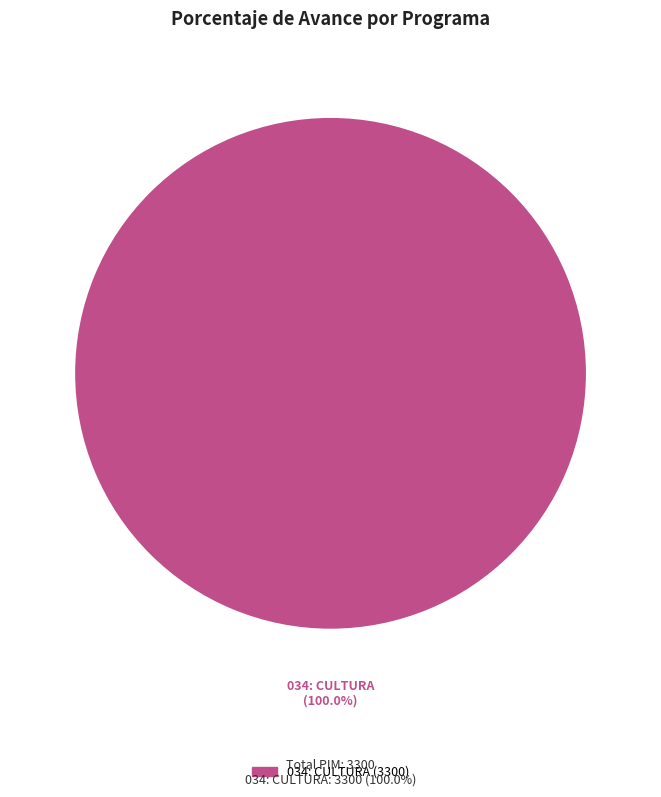

Is there a majority slice in this chart?

Yes